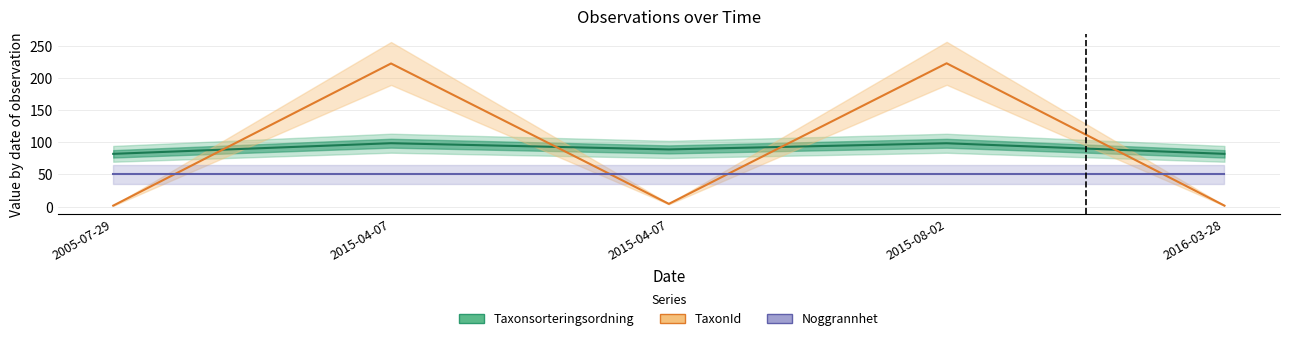

What is the minimum value for Noggrannhet?

50.0